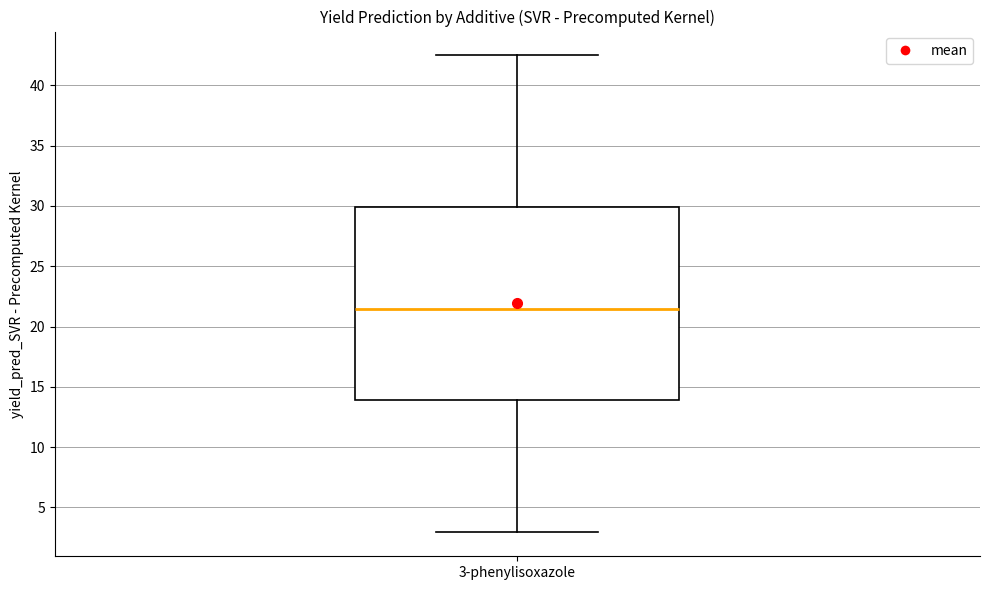

Read this box plot against the y-axis: the position of the median line, the range covered by the box, and the ends of both whiskers. The values are not printed on the chart, so give them approximately, as read against the axis.

median 21.5, box 14.0 to 30.0, whiskers 3.0 to 42.5